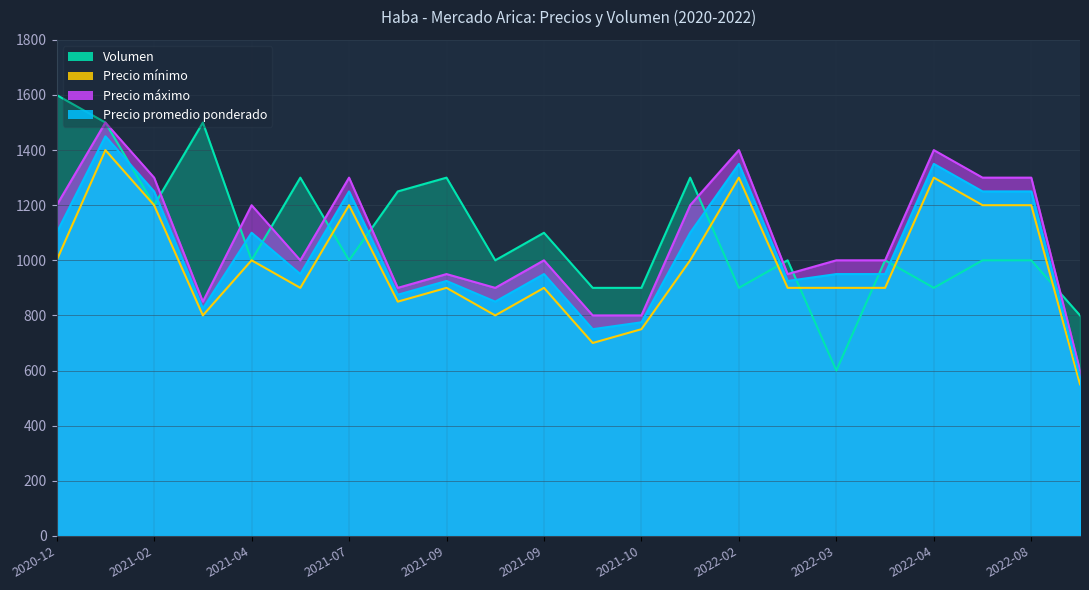

True or false: Volumen has a value of 366 at 2022-11-18.

False